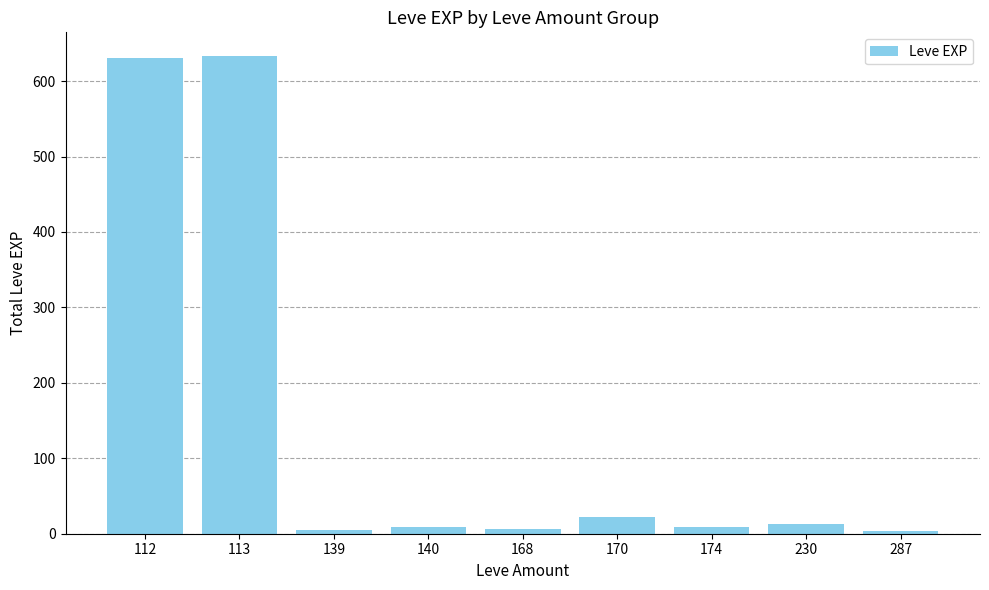

At which label is the value closest to 318?

170